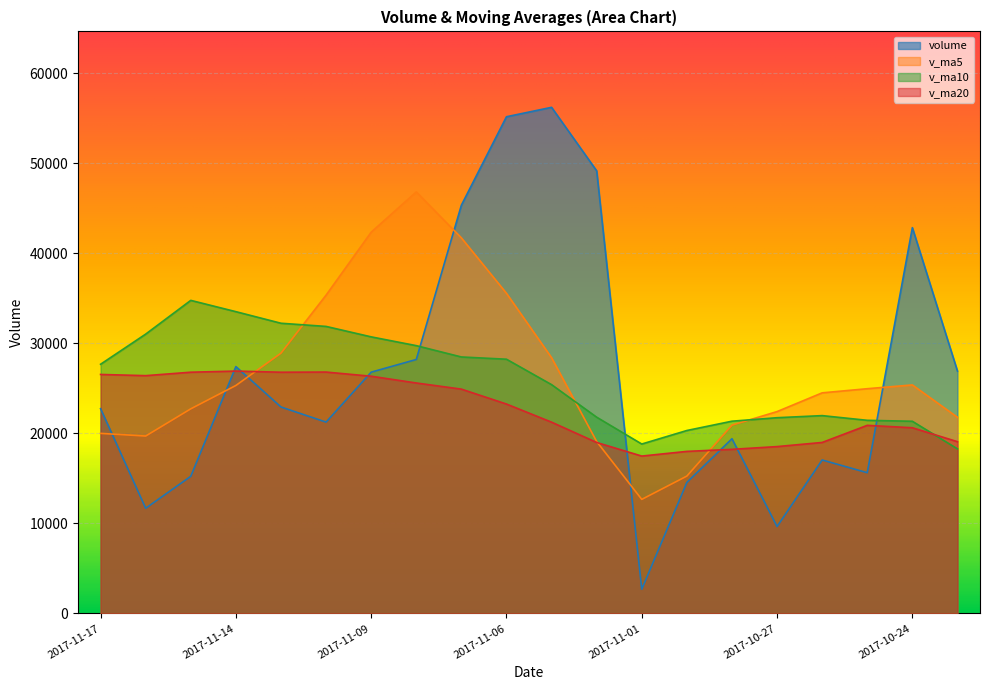

What is the value of the v_ma20 point at the 17th from the left?

19002.5